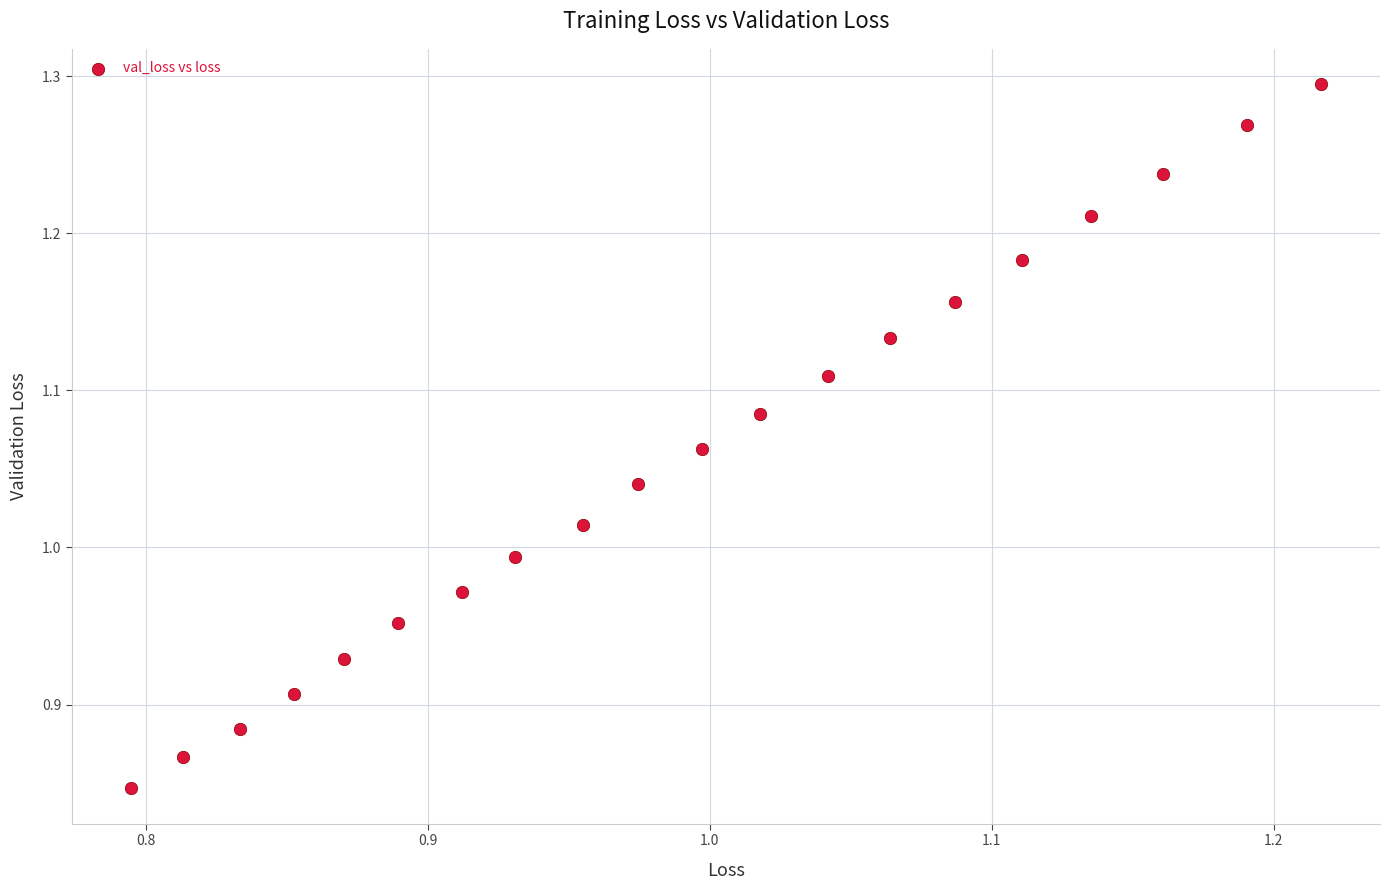

What is the range of X values (max minus min)?

0.4